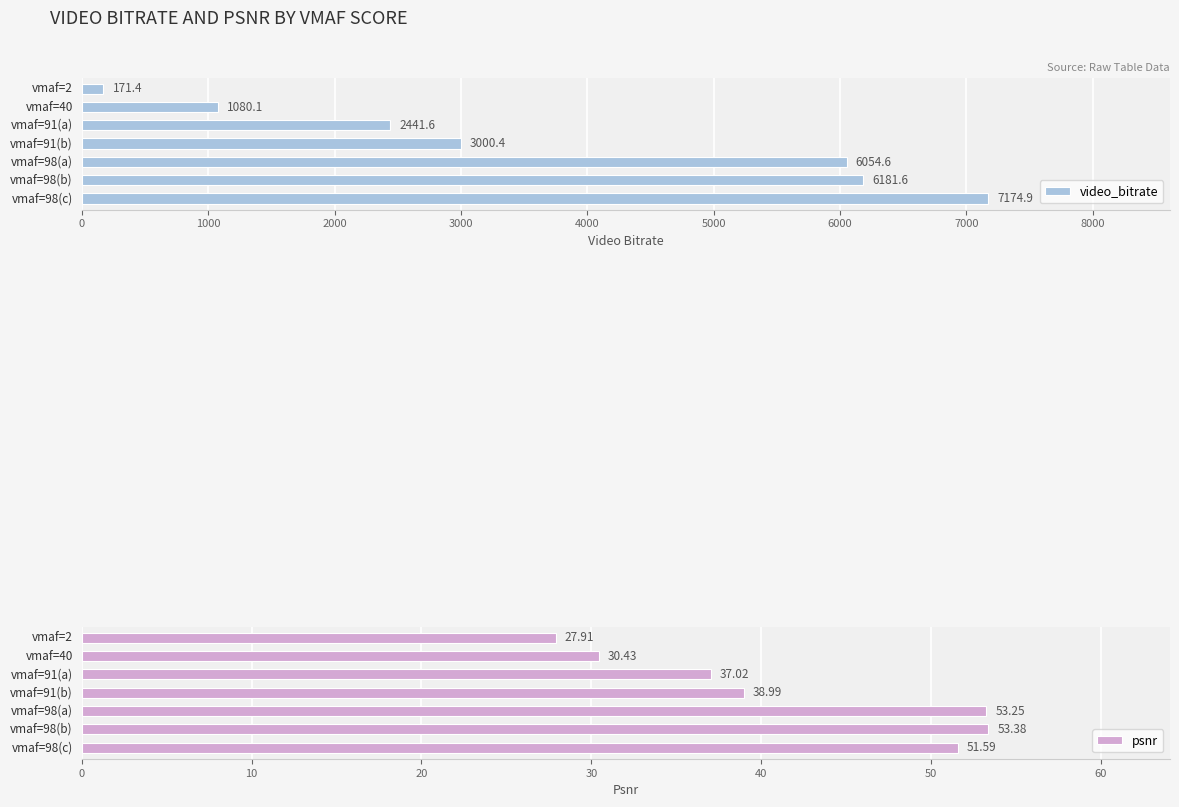

List the series in order of their peak value, lowest first.

psnr, video_bitrate